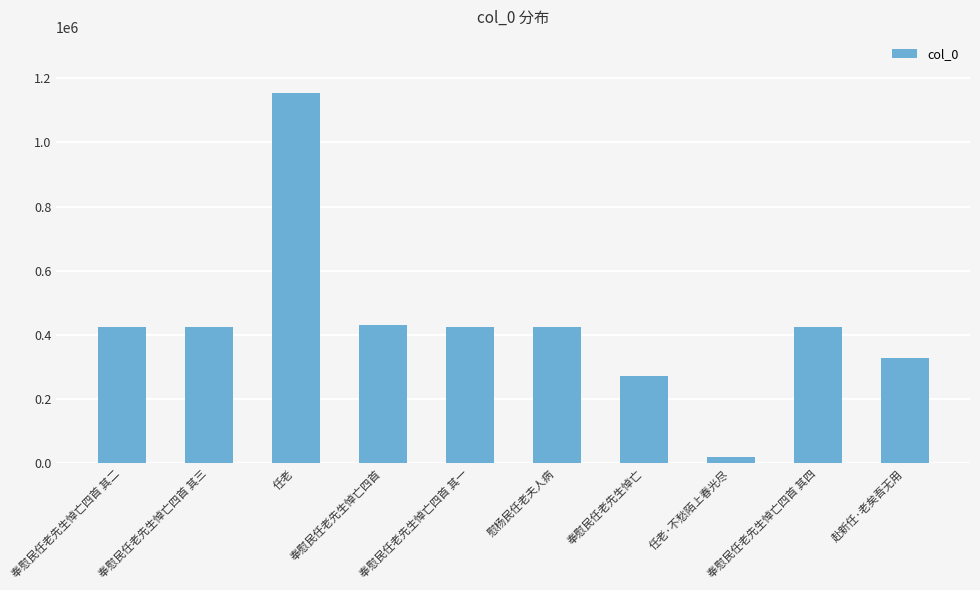

What is the label of the 10th bar from the right?

奉慰民任老先生悼亡四首 其二